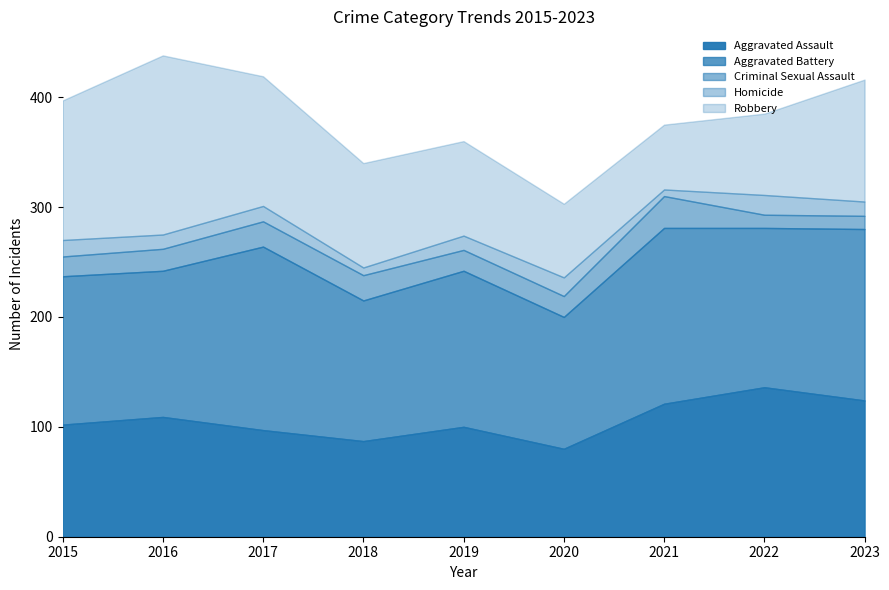

Reading left to right, list all the values displayed in this chart.

Aggravated Assault: 102	109	97	87	100	80	121	136	124
Aggravated Battery: 135	133	167	128	142	120	160	145	156
Criminal Sexual Assault: 18	20	23	23	19	19	29	12	12
Homicide: 15	13	14	7	13	17	6	18	13
Robbery: 127	163	118	95	86	67	59	74	111